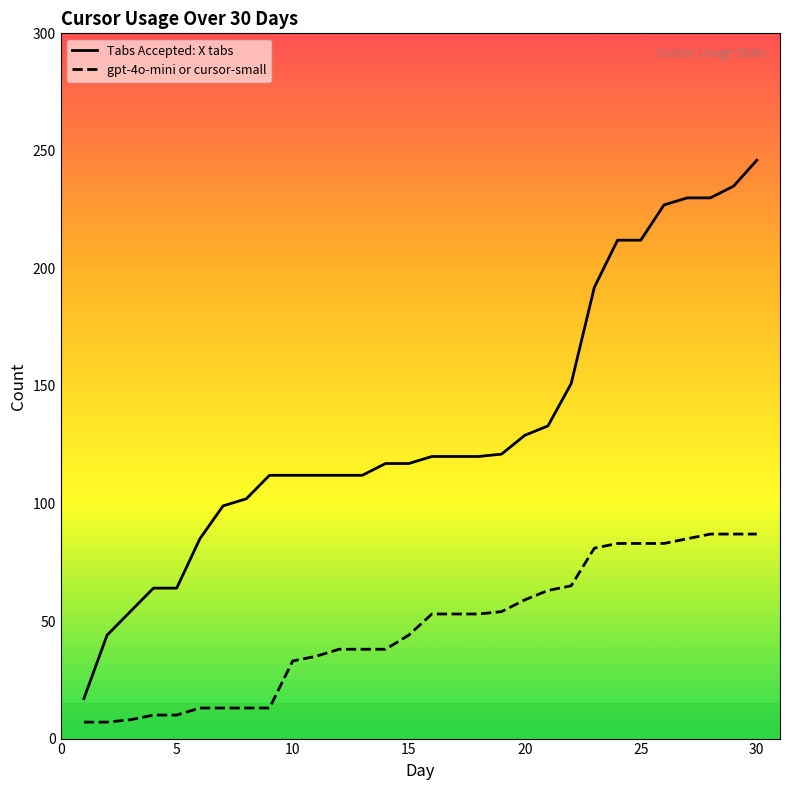

What is the sum of all gpt-4o-mini or cursor-small values?

1396